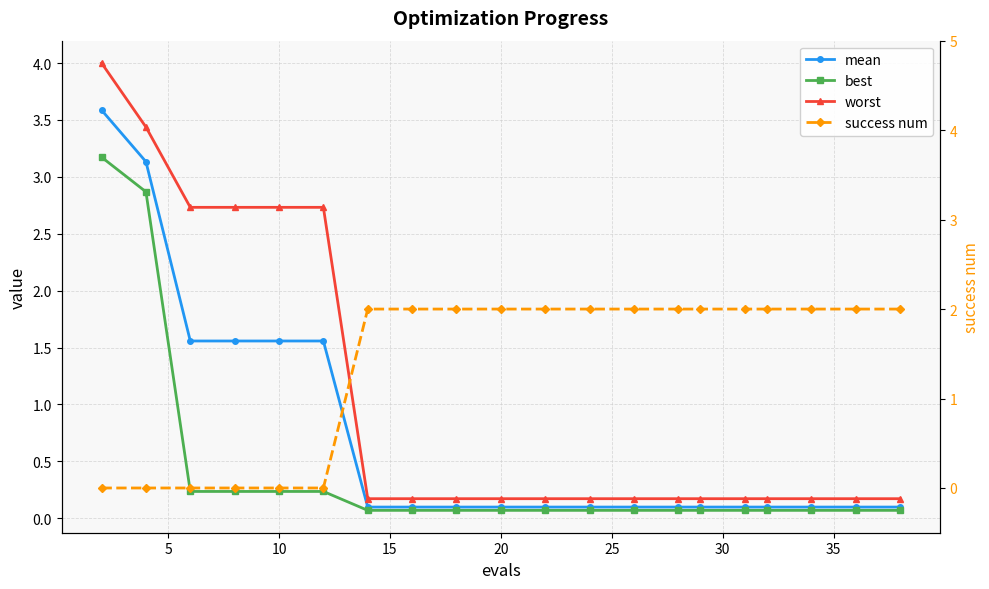

What is the difference between the maximum and minimum values in the success num series?

2.0